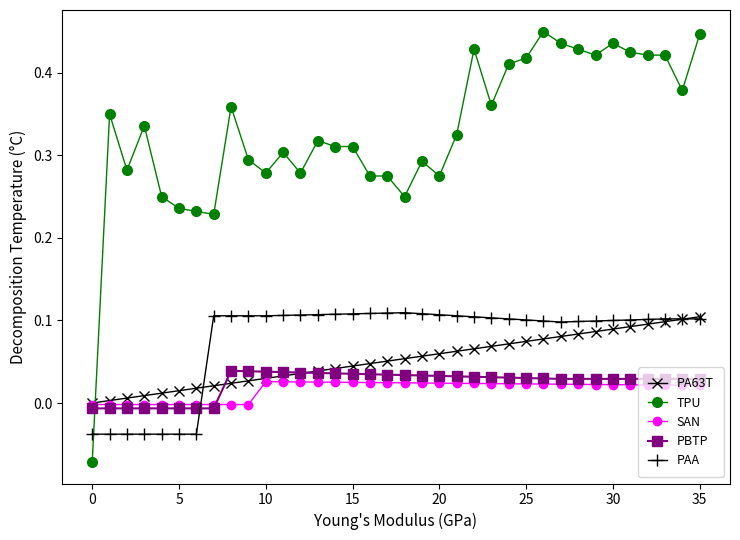

After their last crossing, which series has the higher values: TPU or PBTP?

TPU